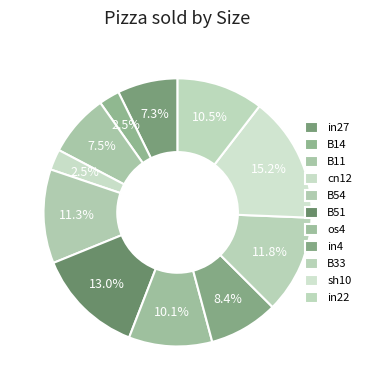

How many segments does this pie chart have?

11